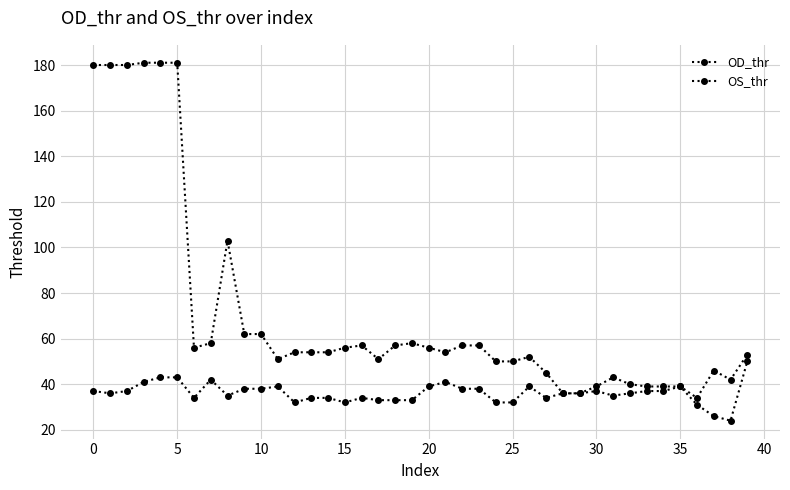

True or false: OD_thr has more than 2 points higher than both neighbors.

True